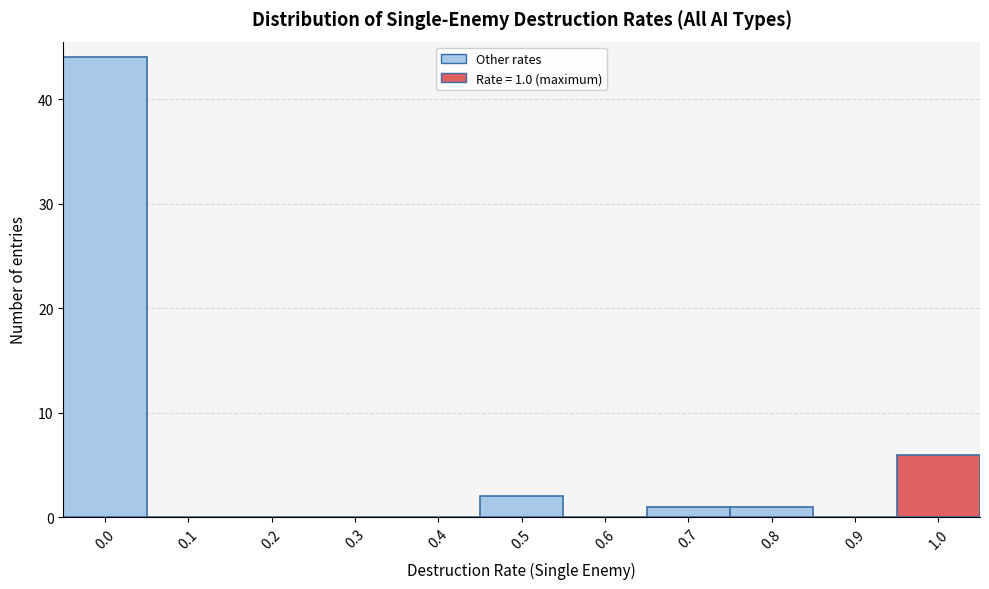

Reading left to right, transcribe all the data shown in this chart.

0.0=44	0.1=0	0.2=0	0.3=0	0.4=0	0.5=2	0.6=0	0.7=1	0.8=1	0.9=0	1.0=6